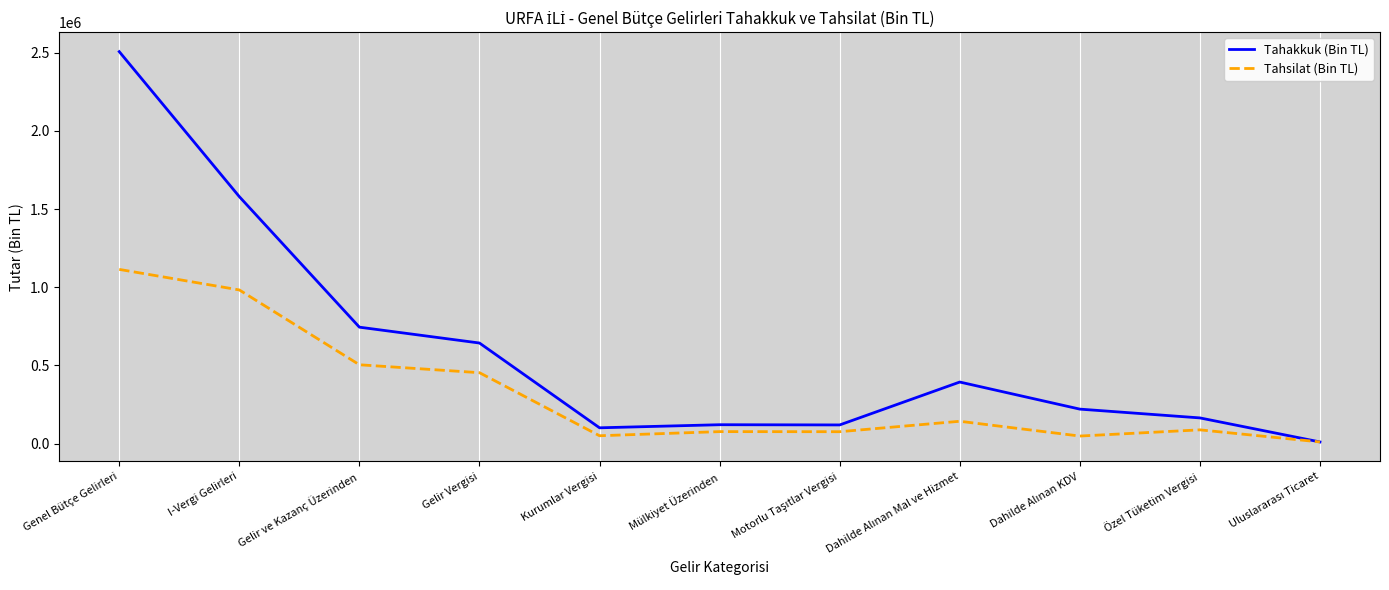

What is the maximum value shown in the chart?

2506695